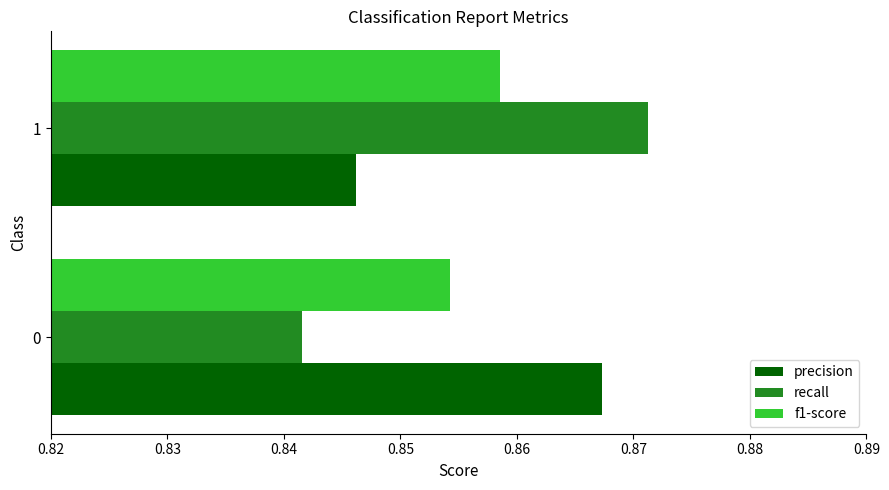

What is the total value across all series at 1?

2.6